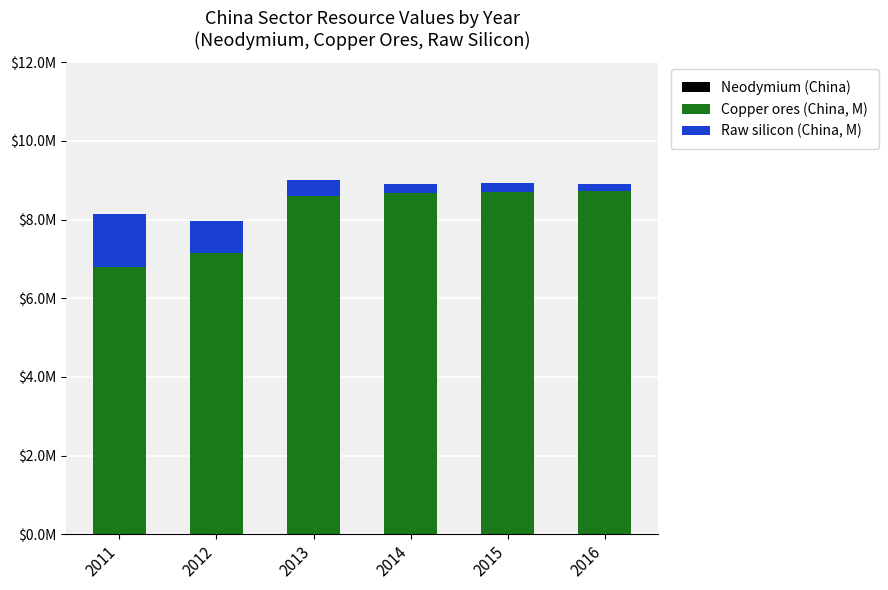

Does the chart contain stacked bars?

Yes